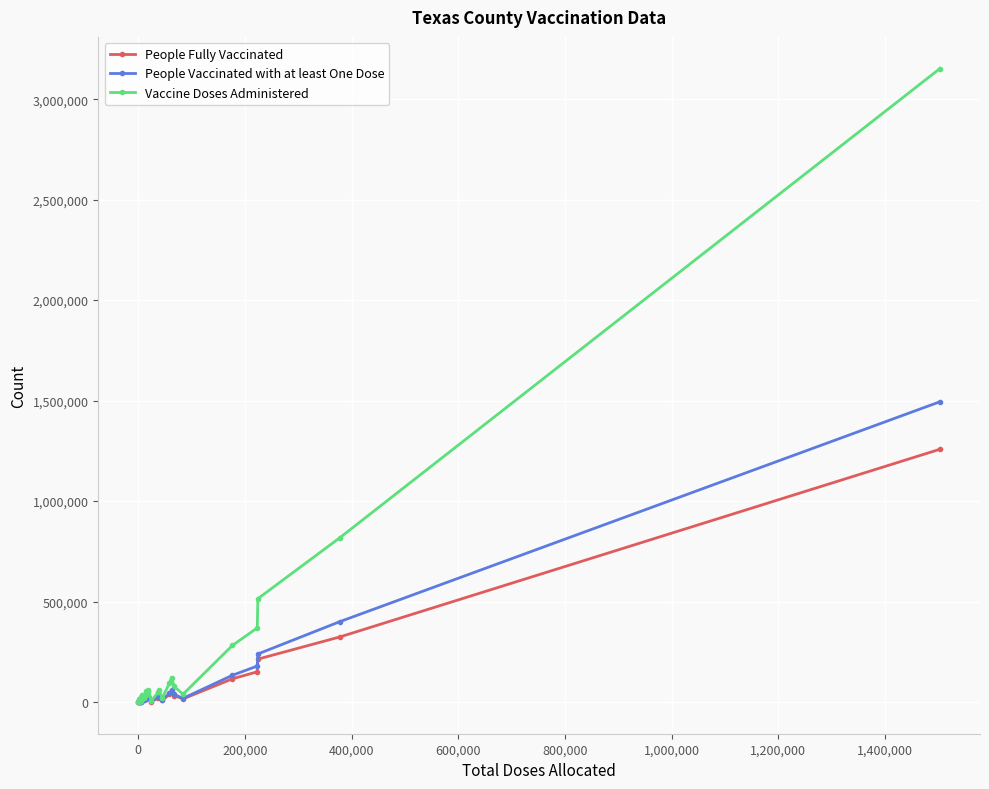

Which series has the largest range (max minus min)?

Vaccine Doses Administered